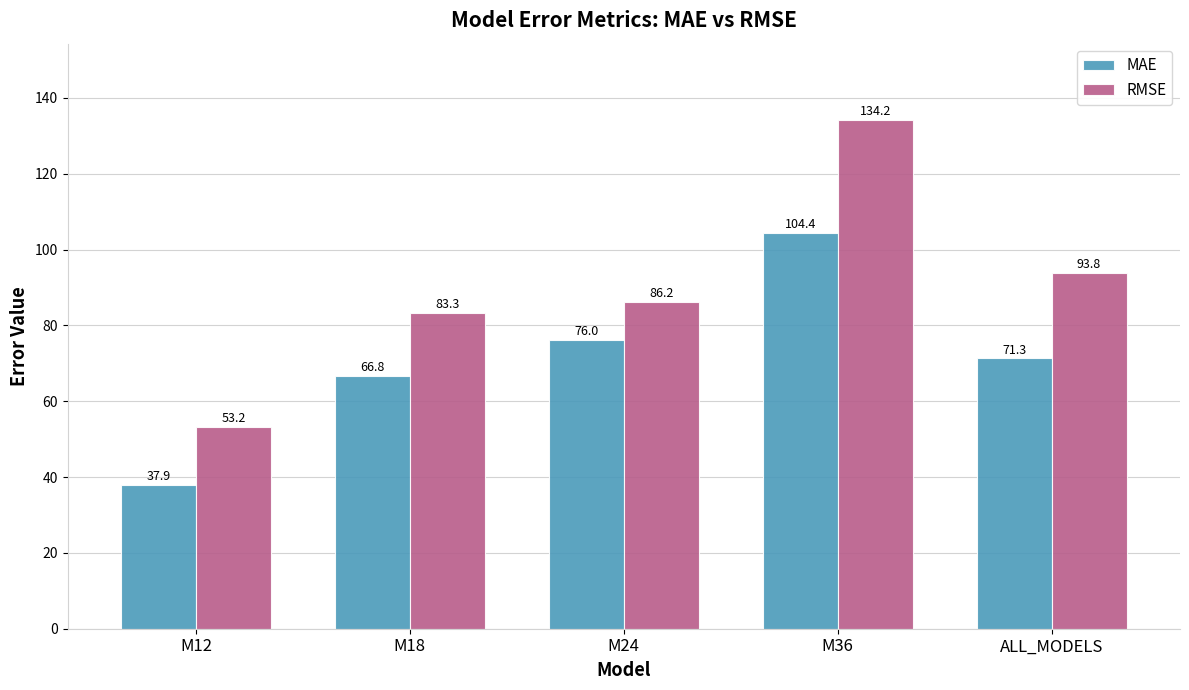

What is the difference between the maximum and minimum values in the RMSE series?

80.9